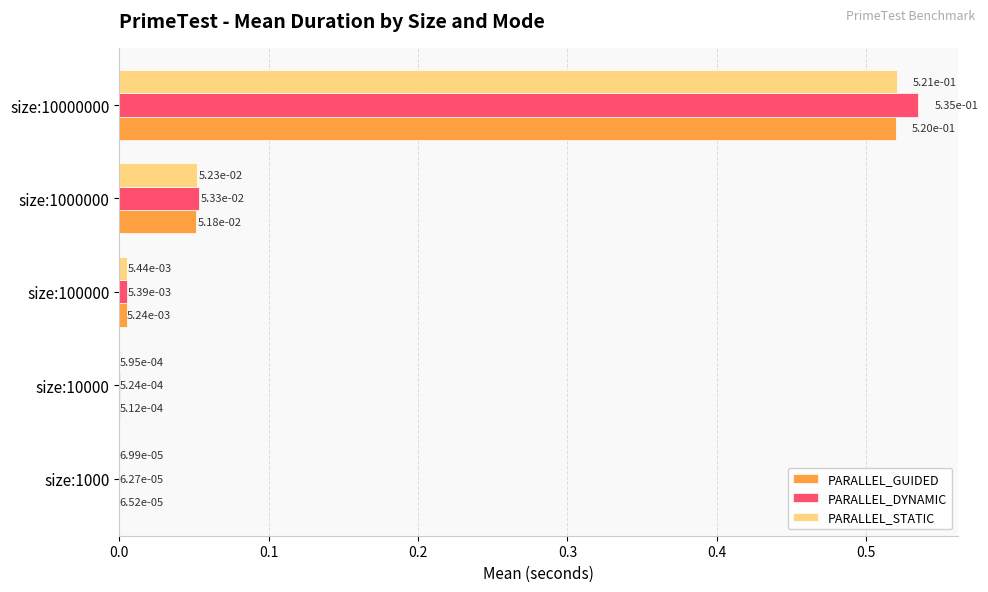

Between size:1000 and size:10000000, which series saw the biggest shift?

PARALLEL_DYNAMIC